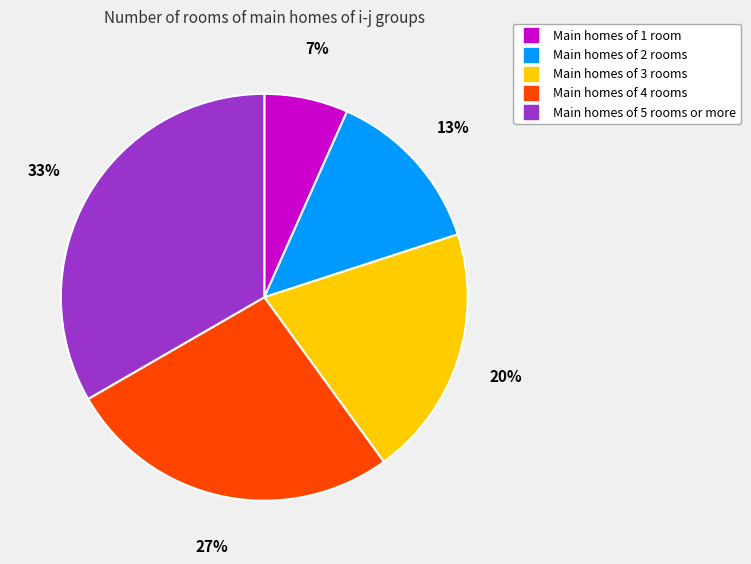

Does any single category account for the majority?

No